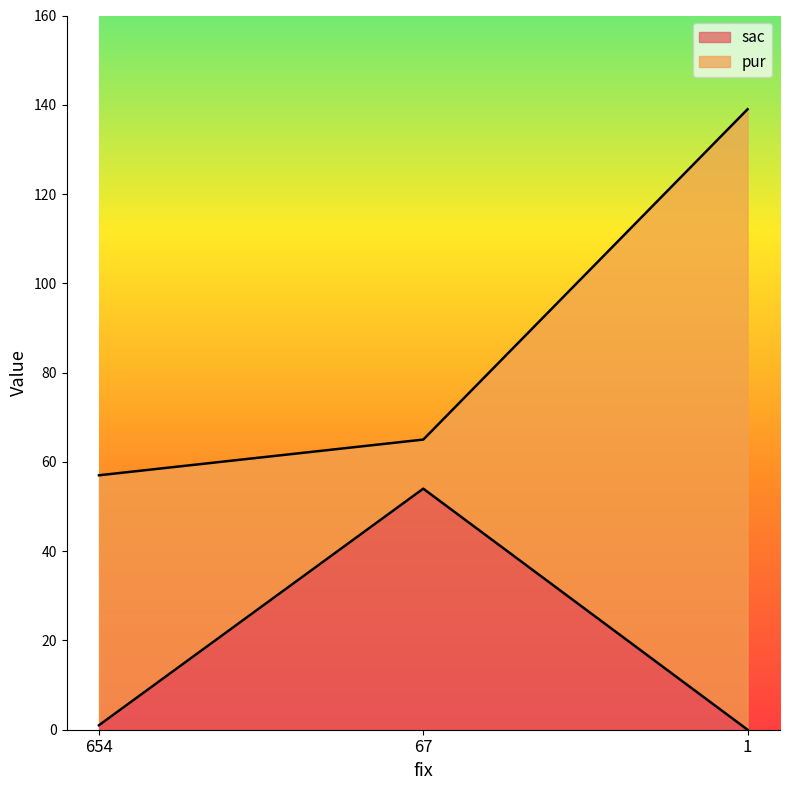

List the labels in order of value, largest first.

67, 654, 1